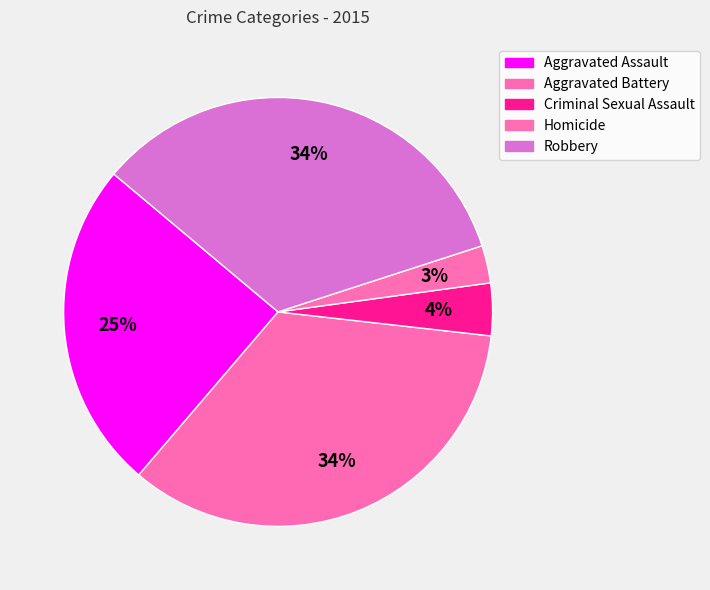

The Robbery slice represents 34% of the pie. True or false?

True